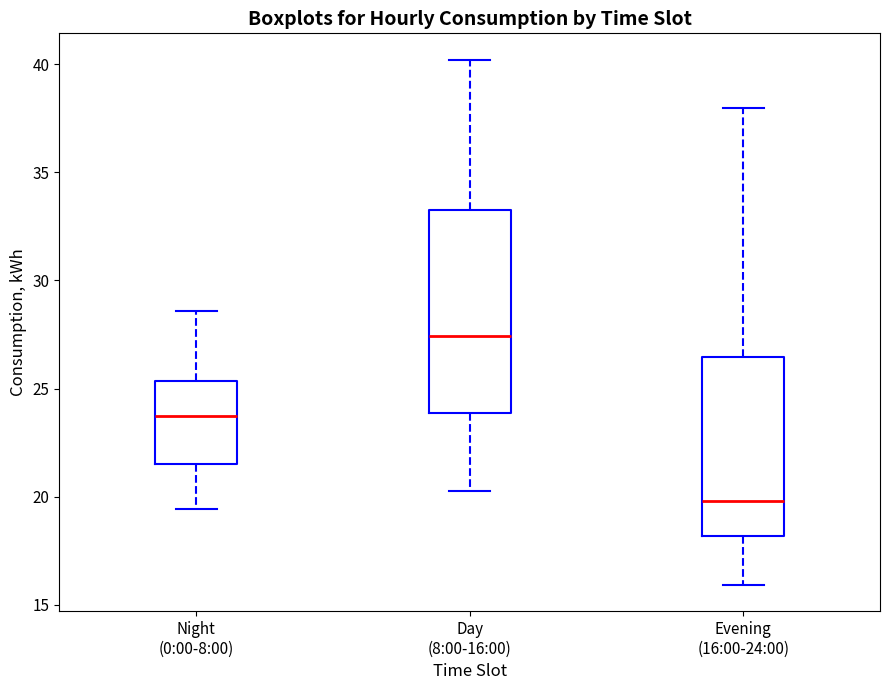

Which box's median line is the highest?

Day (8:00-16:00)